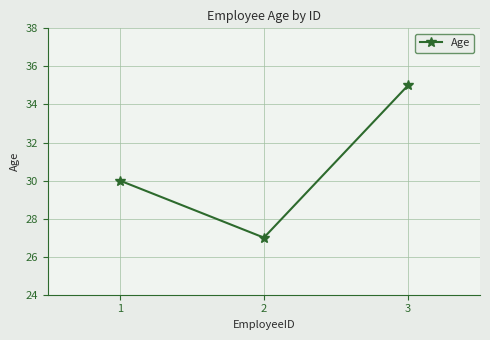

Reading left to right, extract all data points from this chart.

30	27	35